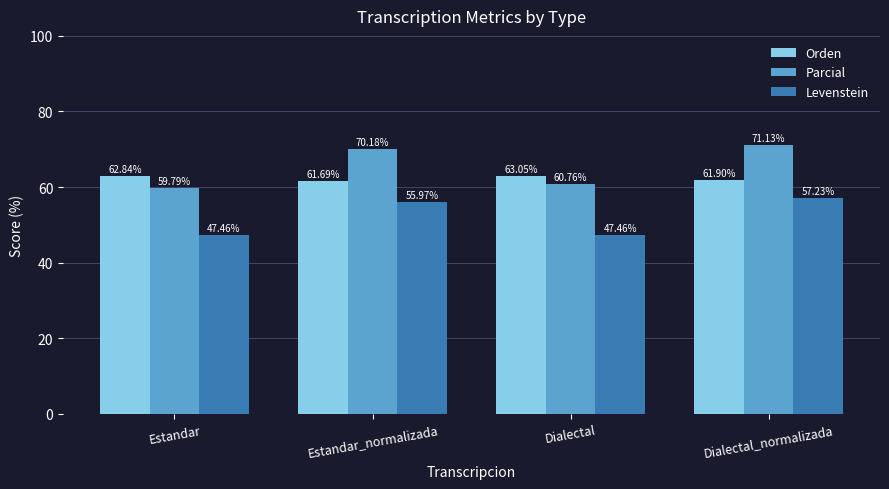

Which label corresponds to the largest value in the chart?

Dialectal_normalizada